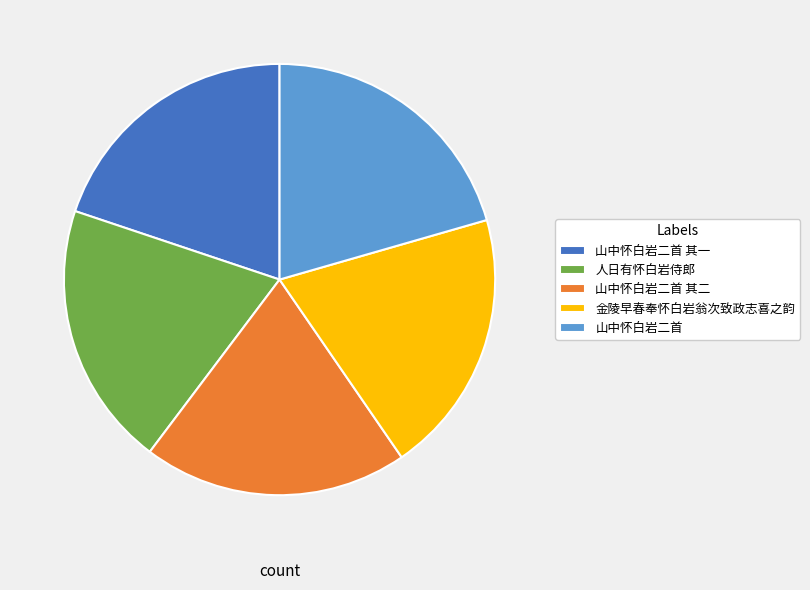

The 金陵早春奉怀白岩翁次致政志喜之韵 slice represents 20% of the pie. True or false?

True